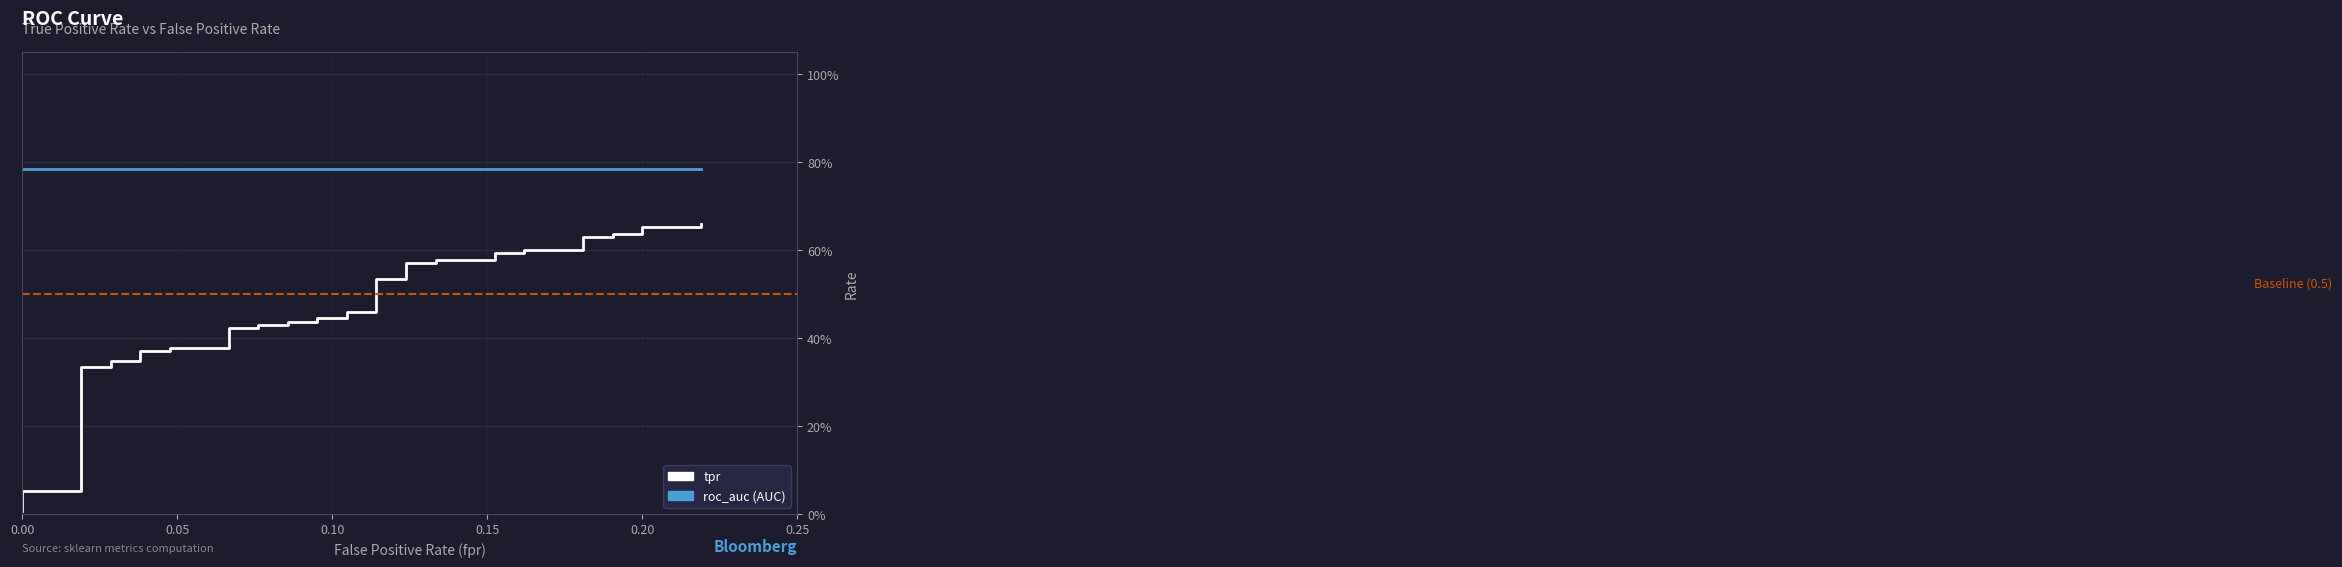

List the series in order of their overall mean, highest first.

roc_auc (AUC), tpr